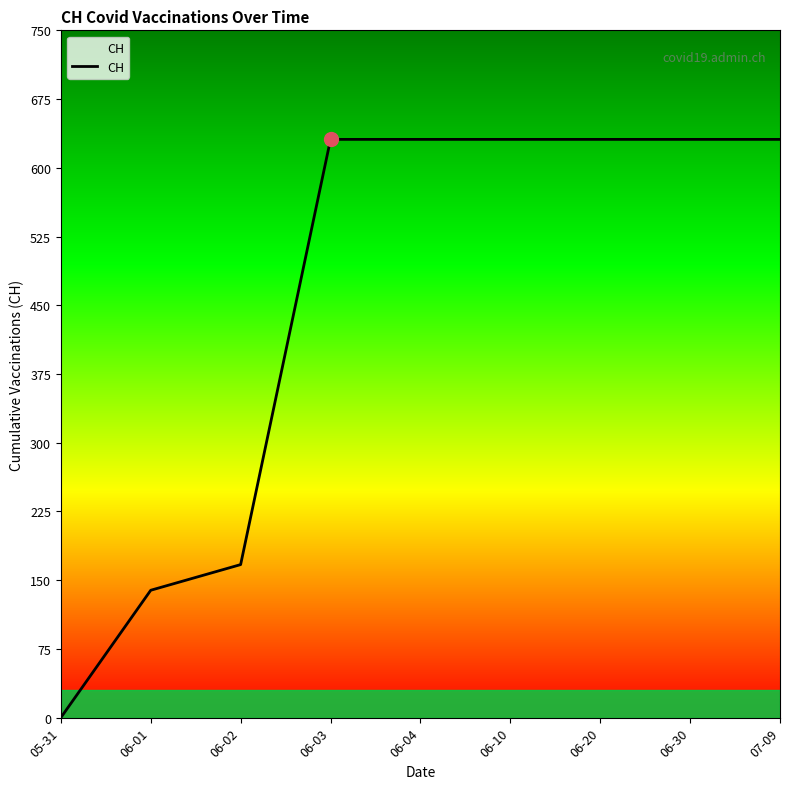

Where is the data nearest to the value 315?

06-02